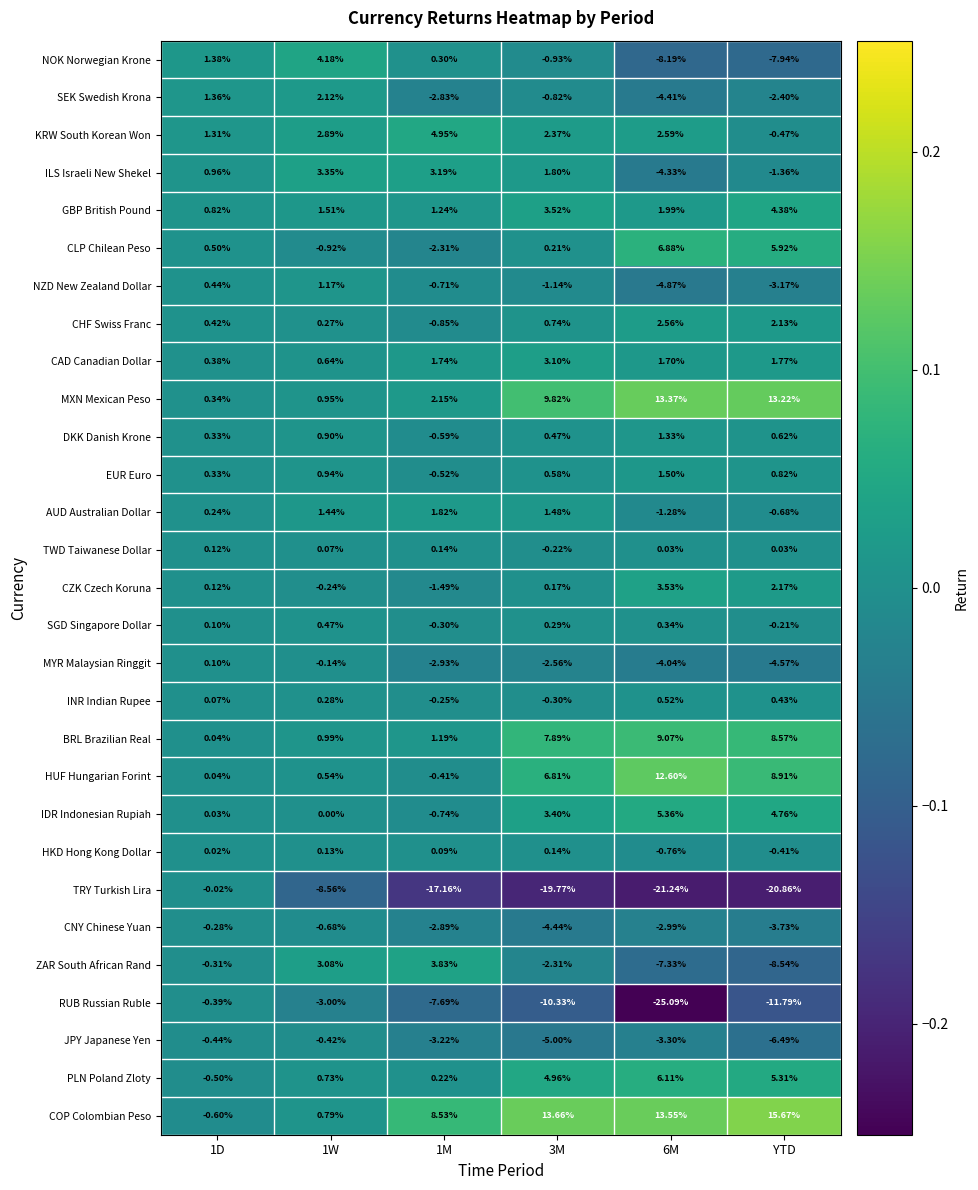

Which series changed the most between 1D and YTD?

TRY Turkish Lira